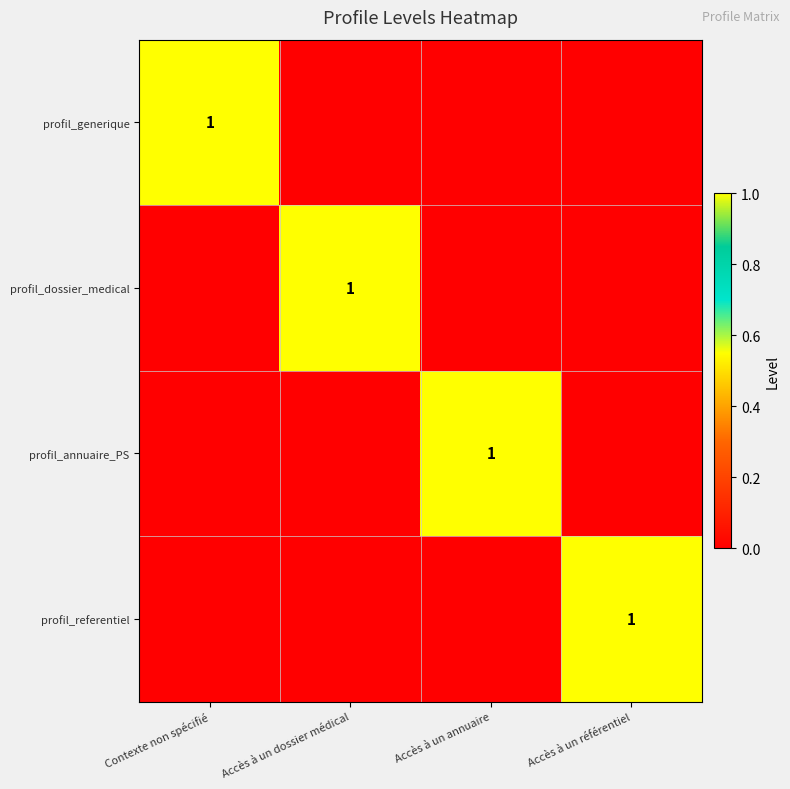

Which series changed the most between Accès à un dossier médical and Accès à un annuaire?

profil_dossier_medical